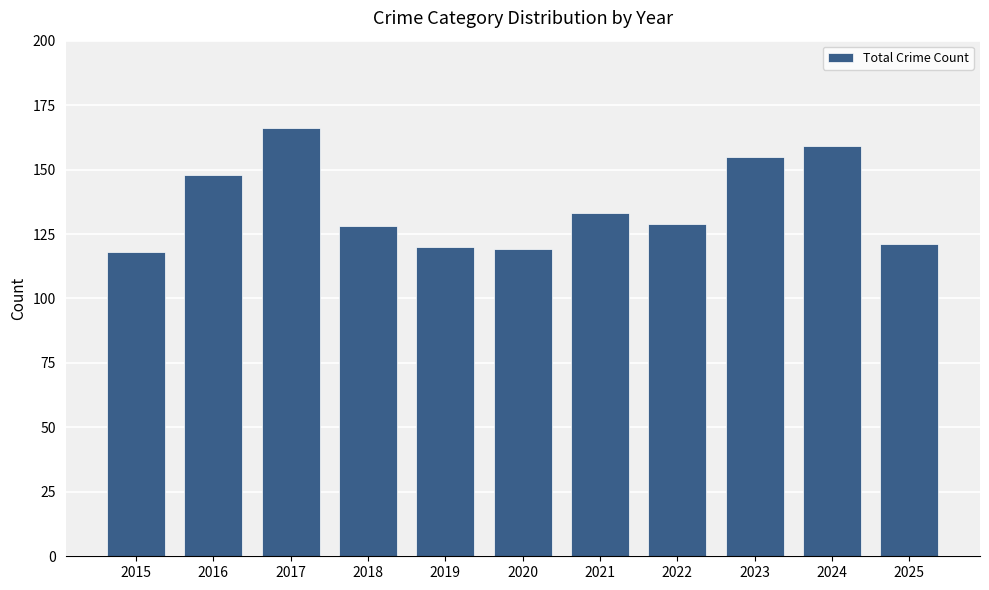

Is it true that the value at 2024 is 87?

False